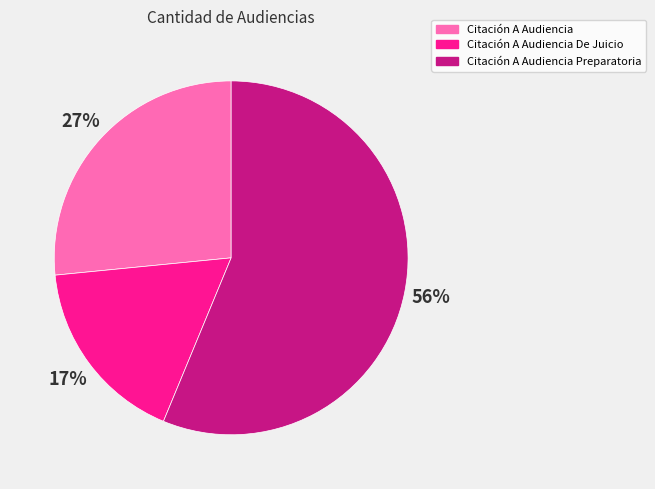

Rank the categories by value from lowest to highest.

Citación A Audiencia De Juicio, Citación A Audiencia, Citación A Audiencia Preparatoria